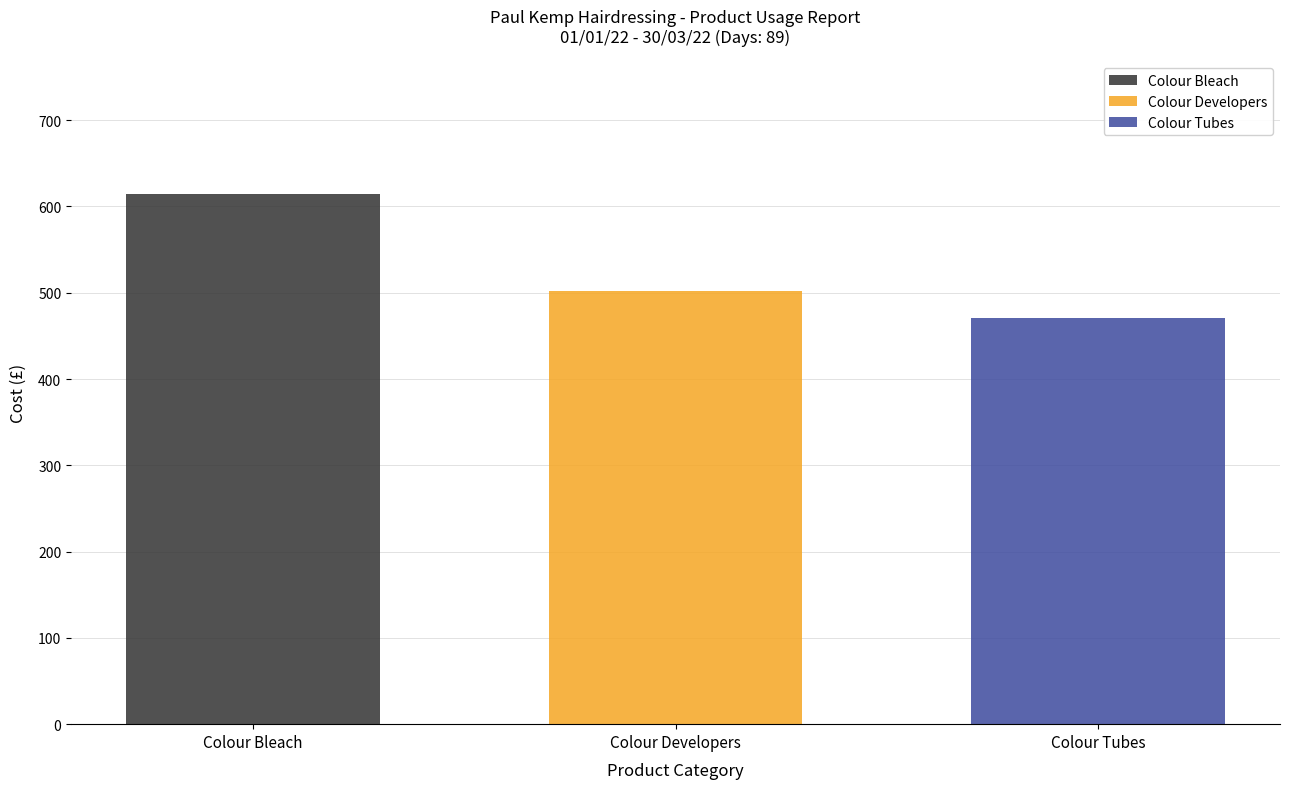

Does the chart contain stacked bars?

Yes